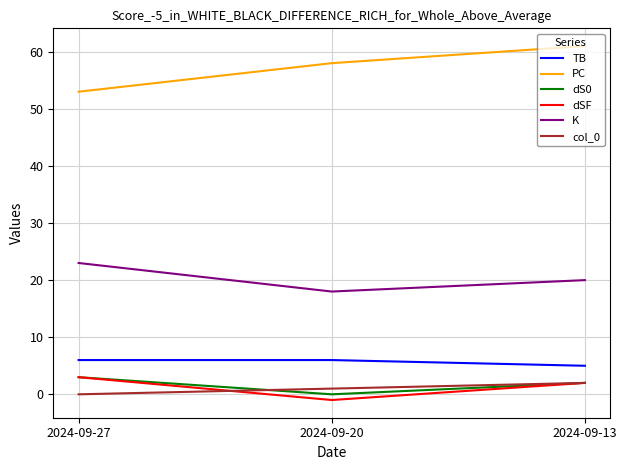

The TB series shows 6 at 2024-09-27. True or false?

True